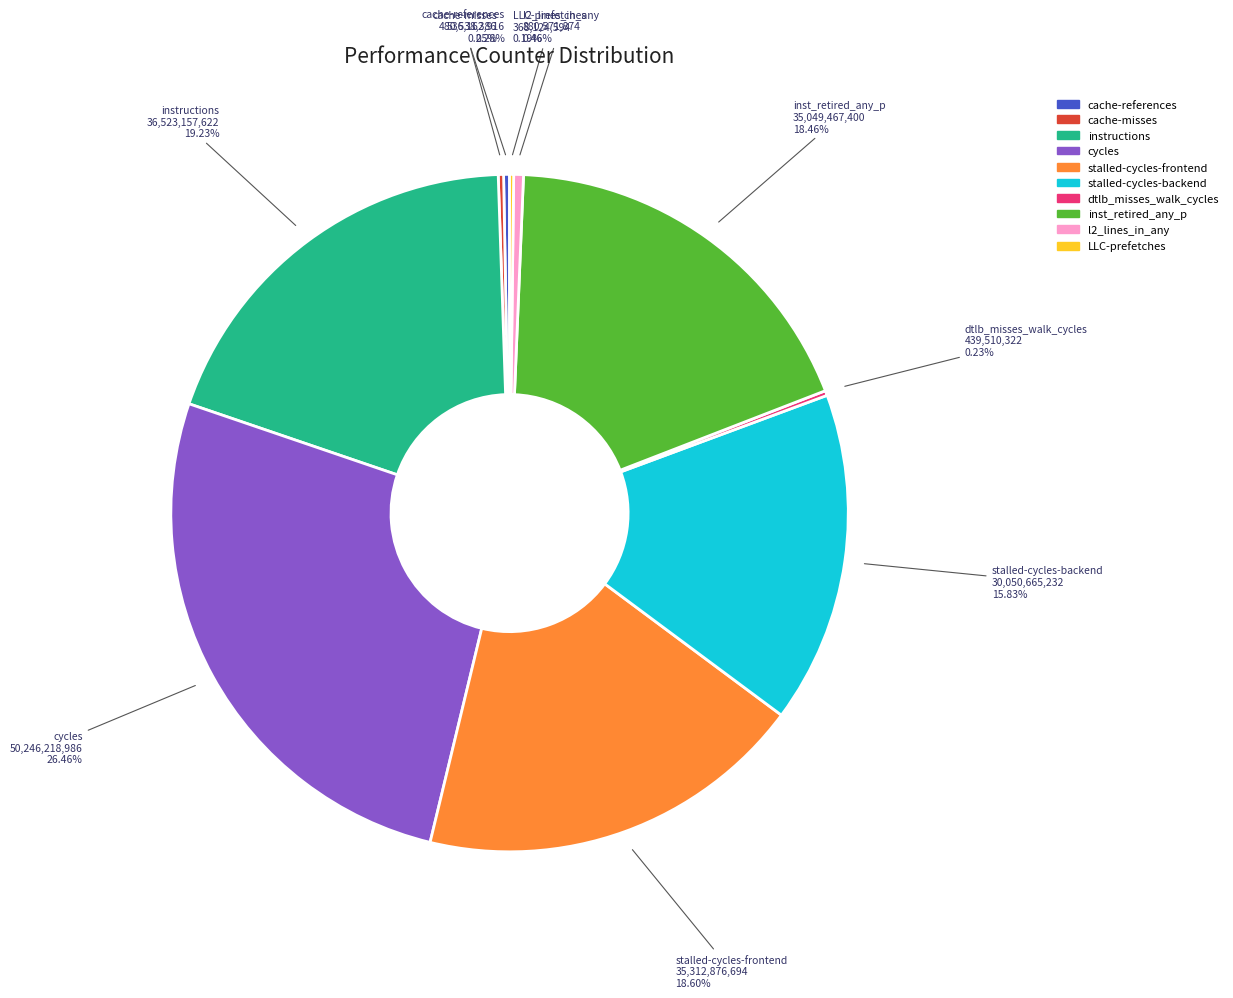

What is the ratio of the value at cache-references to the value at l2_lines_in_any?

0.6